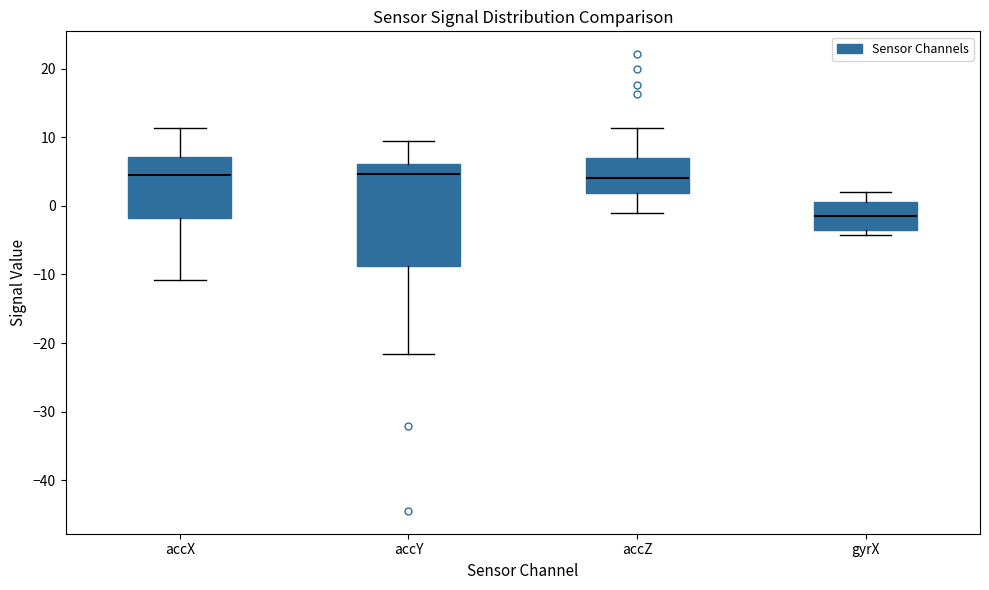

Reading left to right, transcribe this box plot: for each box, give where its median line is, the range the box spans, and where its two whiskers end, as read against the y-axis. The values are not printed on the chart, so give them approximately, as read against the axis.

accX: median 4, box -2 to 7, whiskers -11 to 11
accY: median 5, box -9 to 6, whiskers -22 to 9
accZ: median 4, box 2 to 7, whiskers -1 to 11
gyrX: median -2, box -3 to 1, whiskers -4 to 2